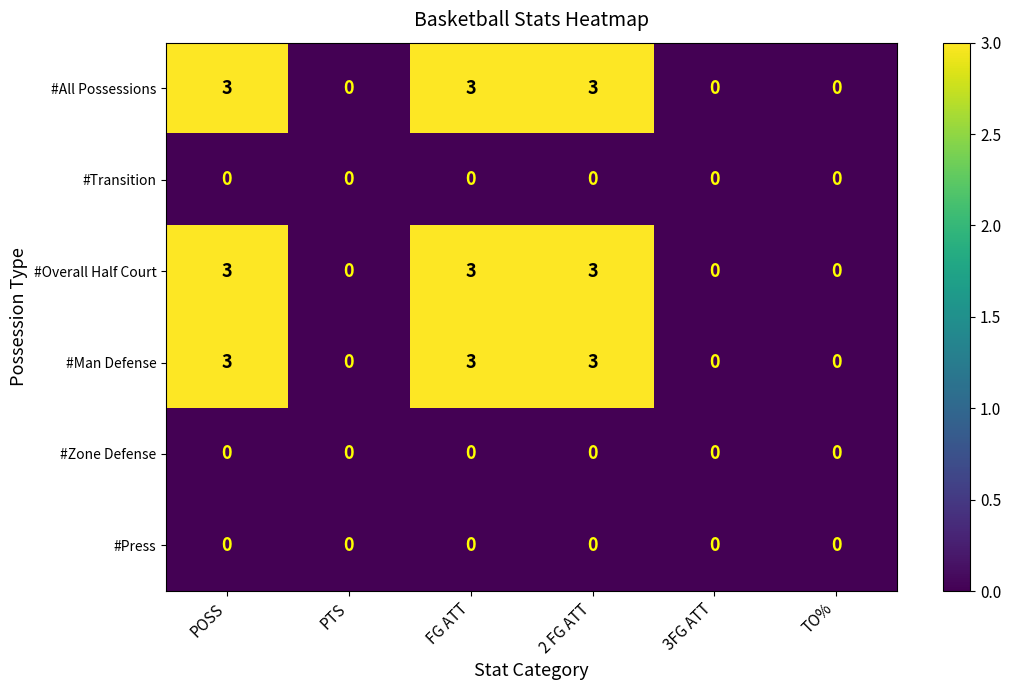

What is the difference between the highest and lowest values at 2 FG ATT?

3